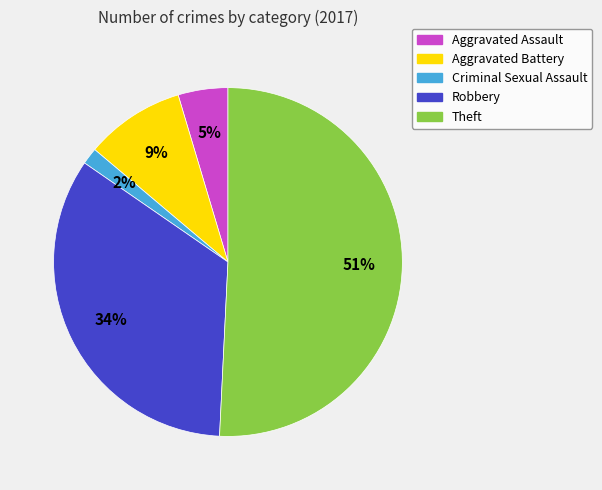

The Aggravated Battery slice represents 3% of the pie. True or false?

False